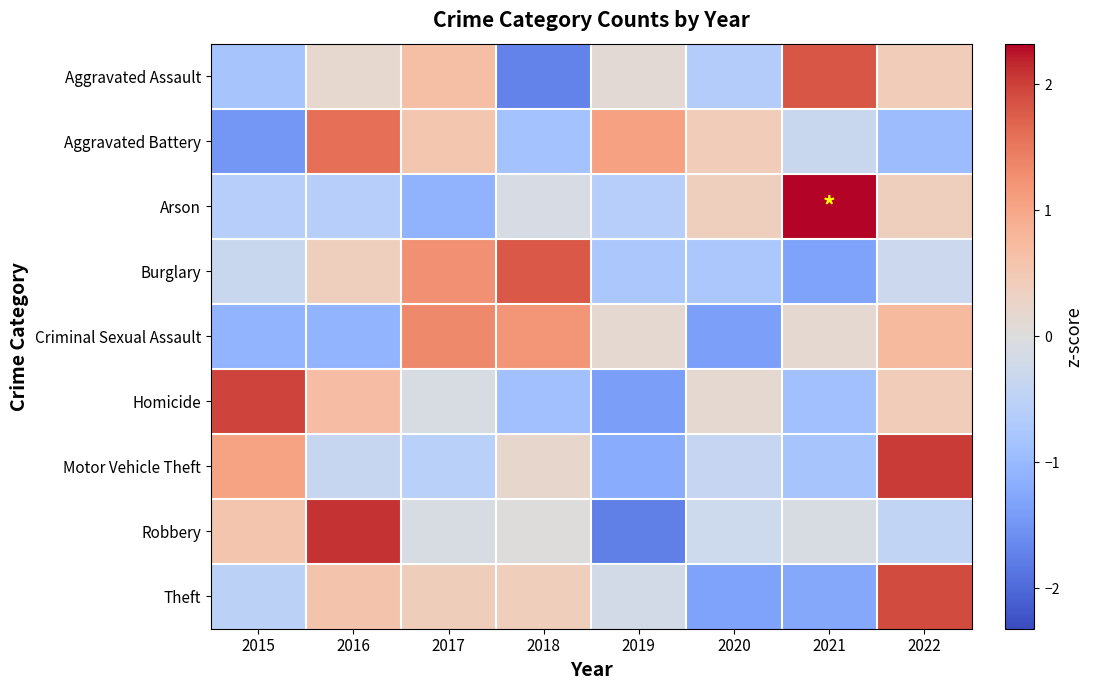

Between 2022 and 2020, which is larger?

2022